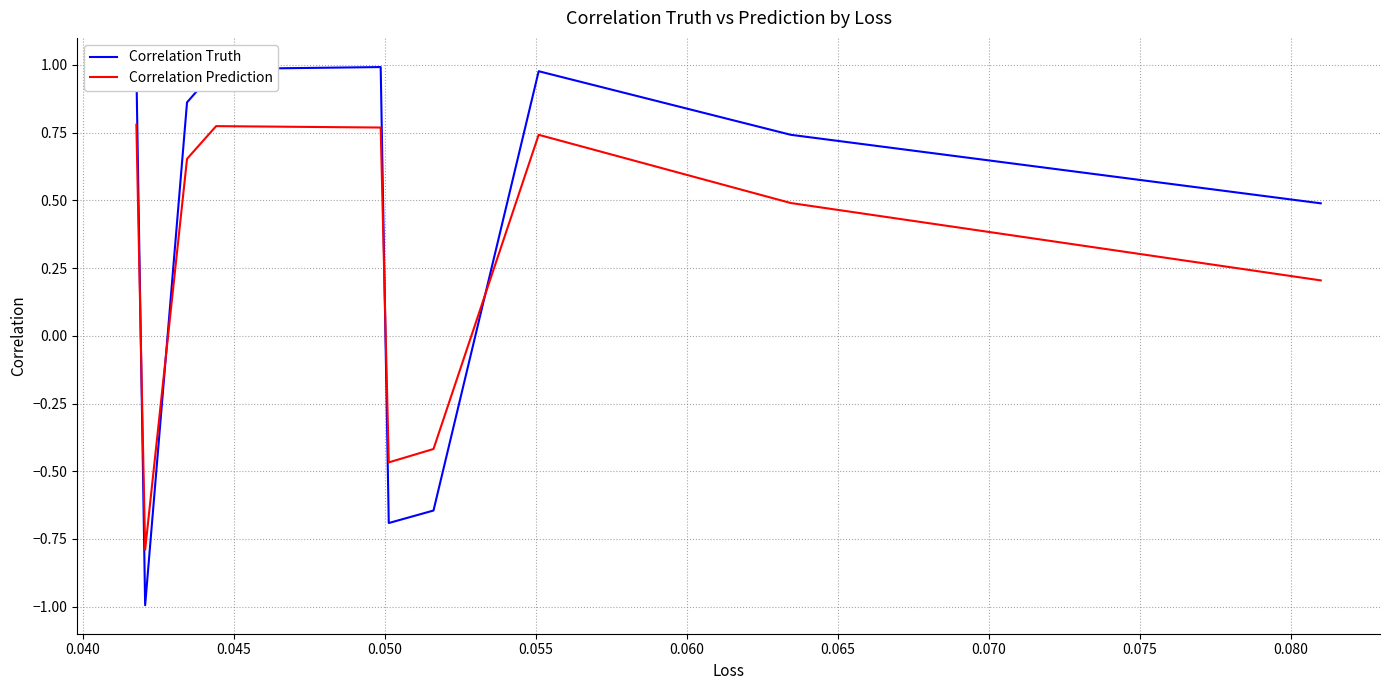

Count the number of categories in the chart.

10